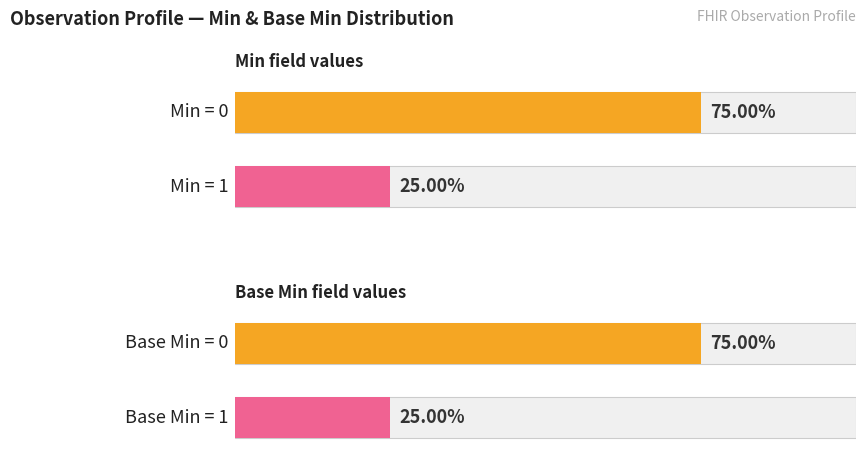

List the series in order of their peak value, lowest first.

Min, Base Min